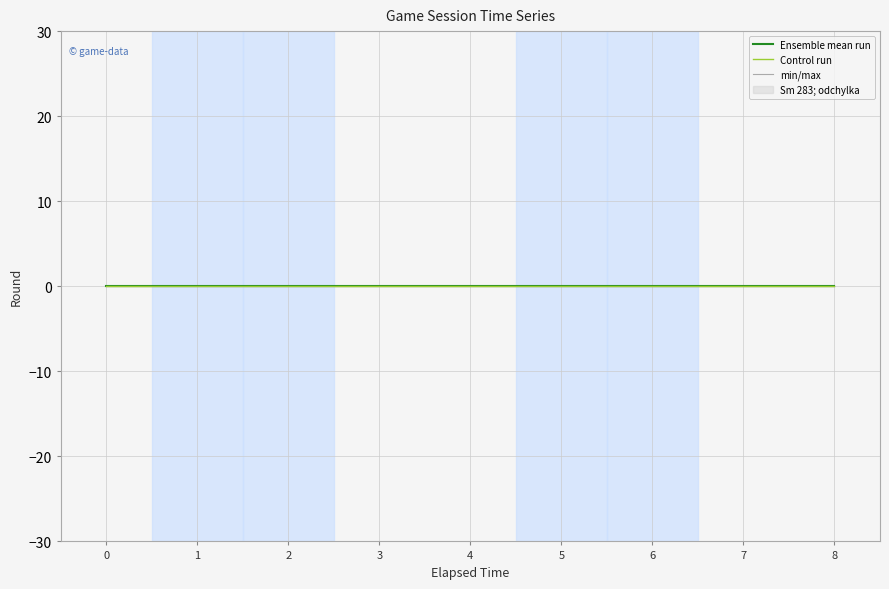

List the labels in order of value, largest first.

8, 7, 6, 5, 4, 3, 2, 1, 0